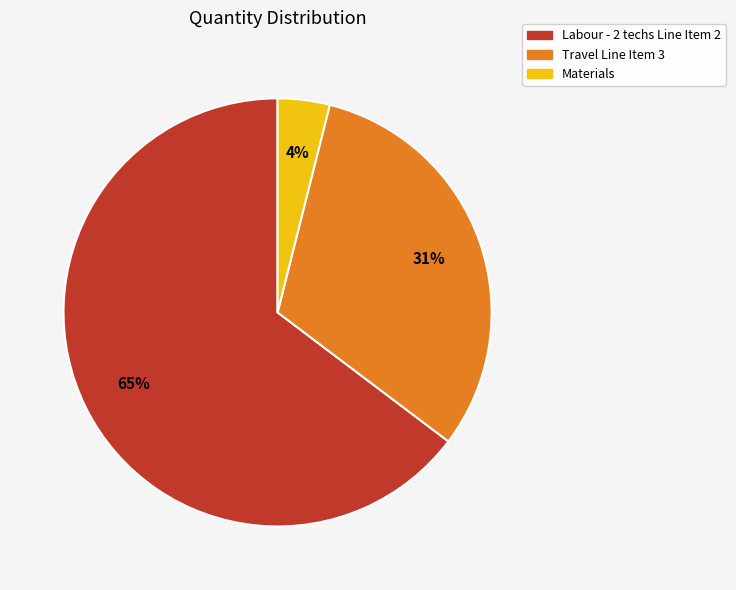

Which category has the biggest portion of the pie?

Labour - 2 techs Line Item 2